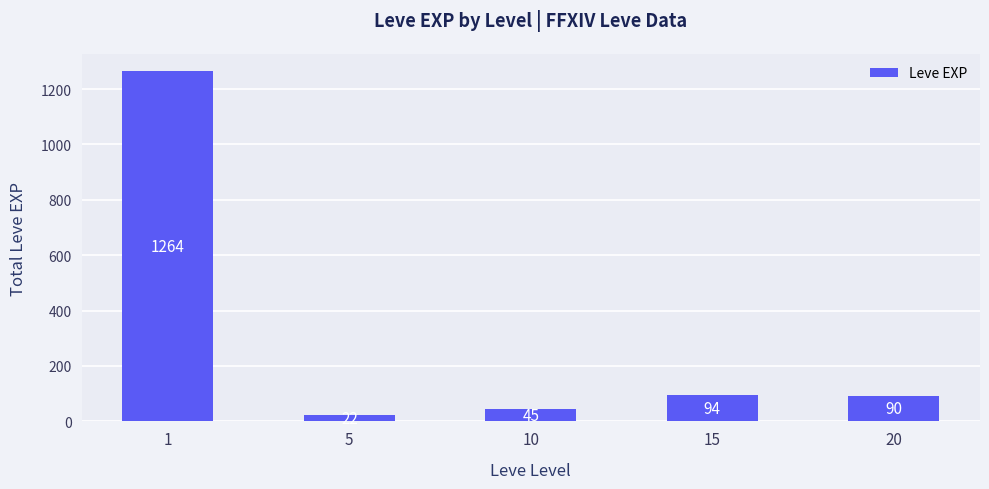

The value at 1 is 1801. True or false?

False